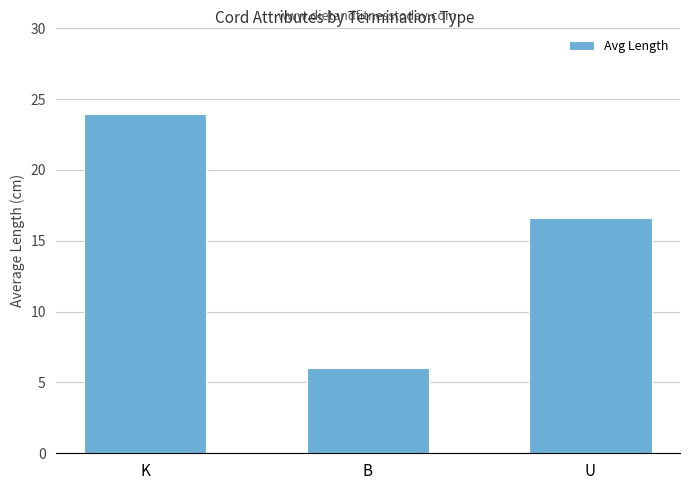

What is the label of the 2nd bar from the right?

B